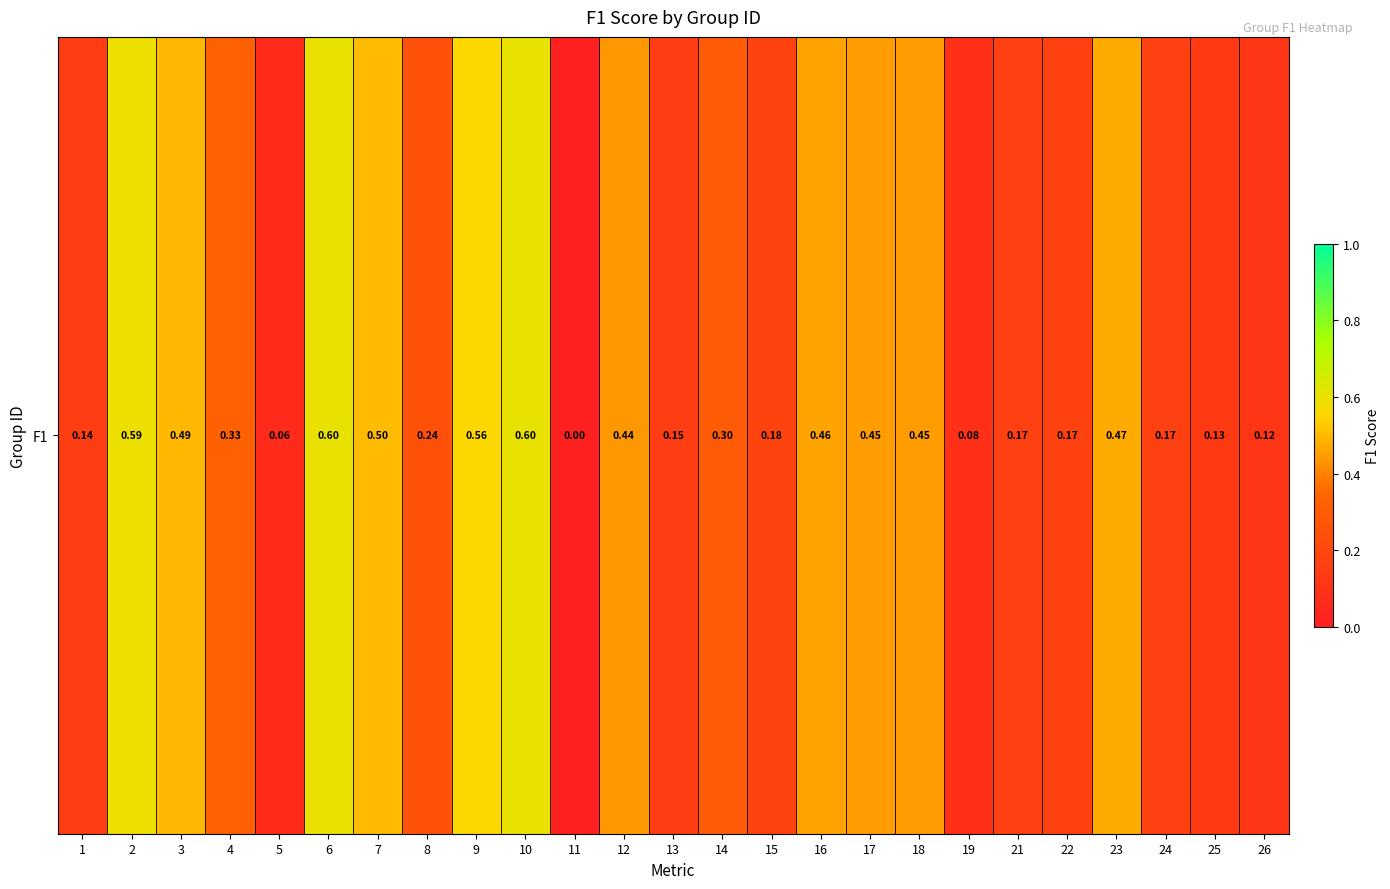

How many distinct data groups are displayed?

1